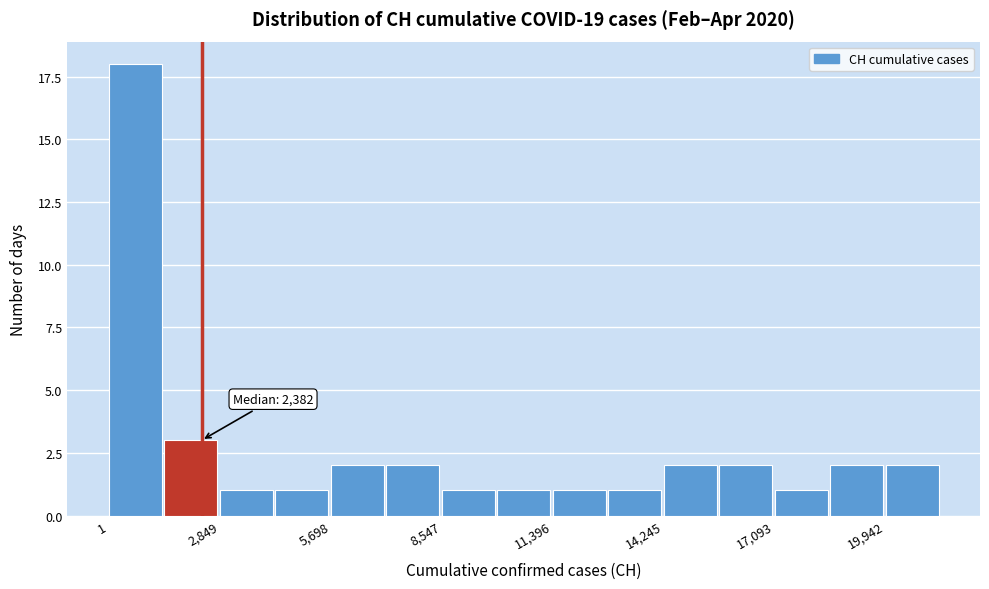

Around what value on the x-axis is the tallest bar? Give the approximate position of its centre, as read against the axis.

500